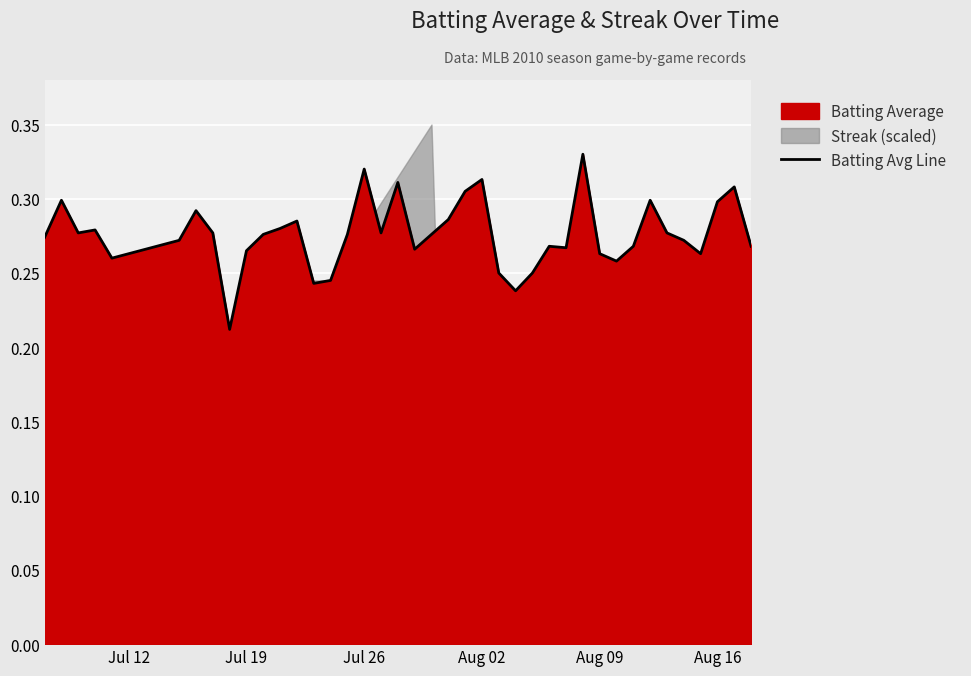

True or false: Batting Avg Line has a value of 0.3 at Aug 16.

True